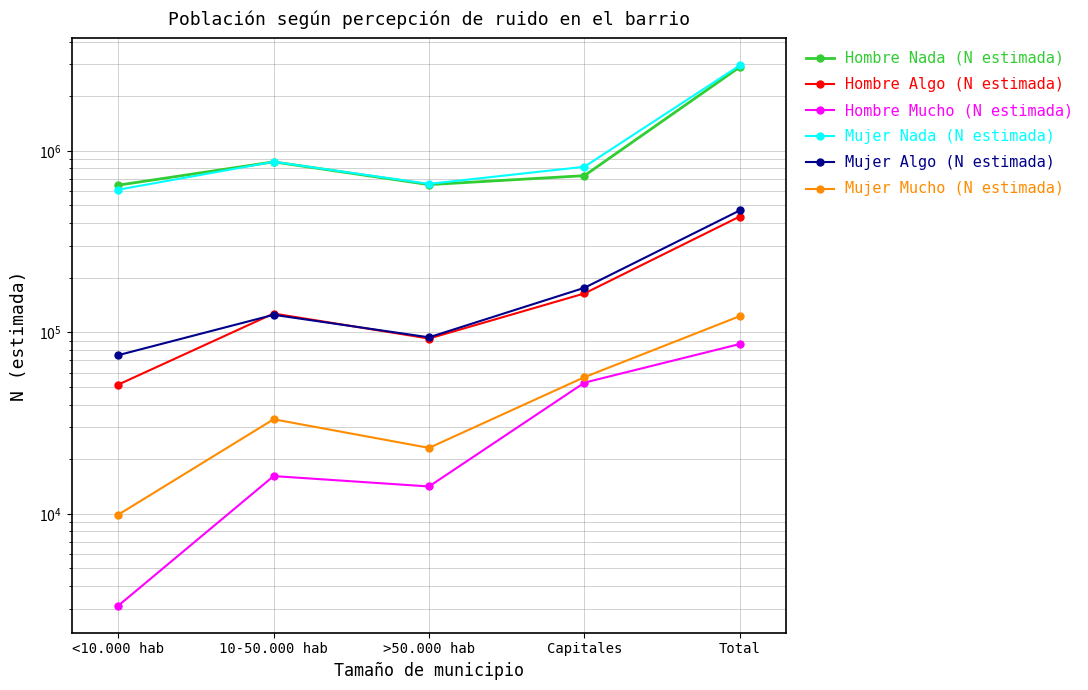

How many categories are shown in the chart?

5